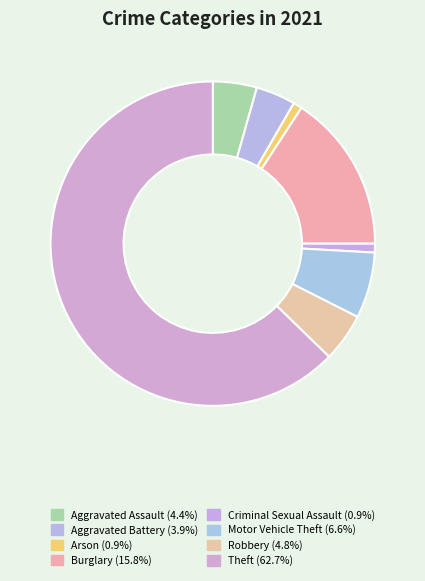

To the nearest percent, what portion does Motor Vehicle Theft represent?

7%